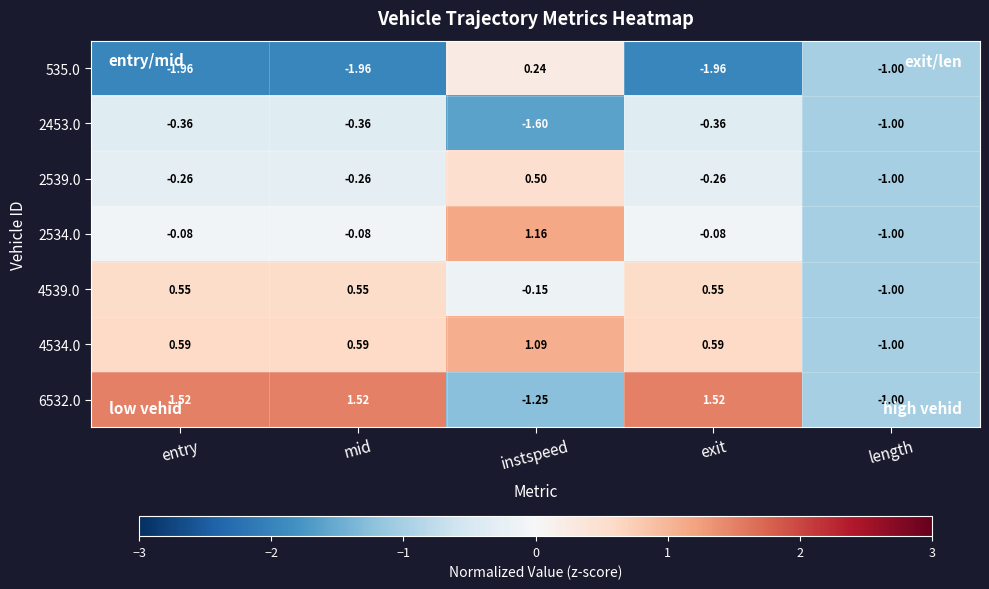

Count the number of categories in the chart.

5